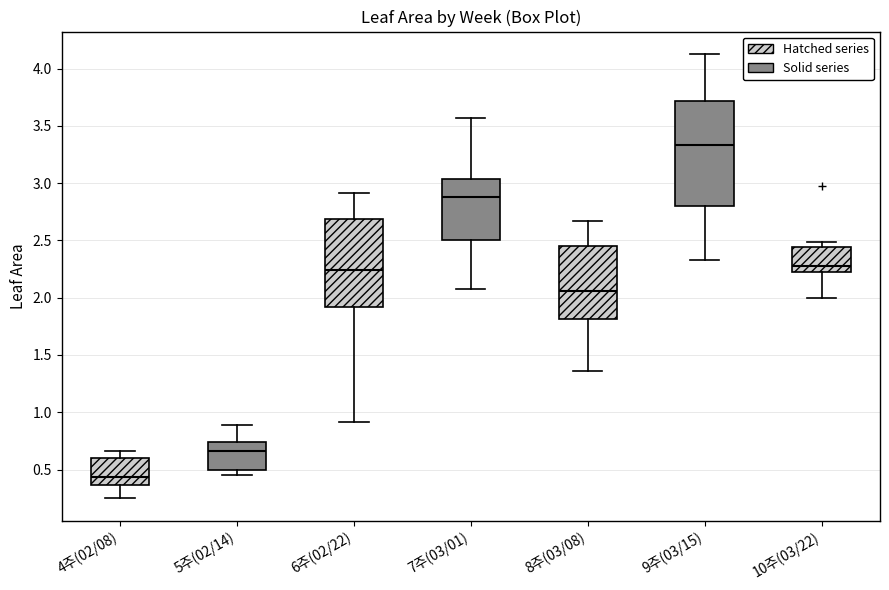

Which box's median line is the highest?

9주(03/15)